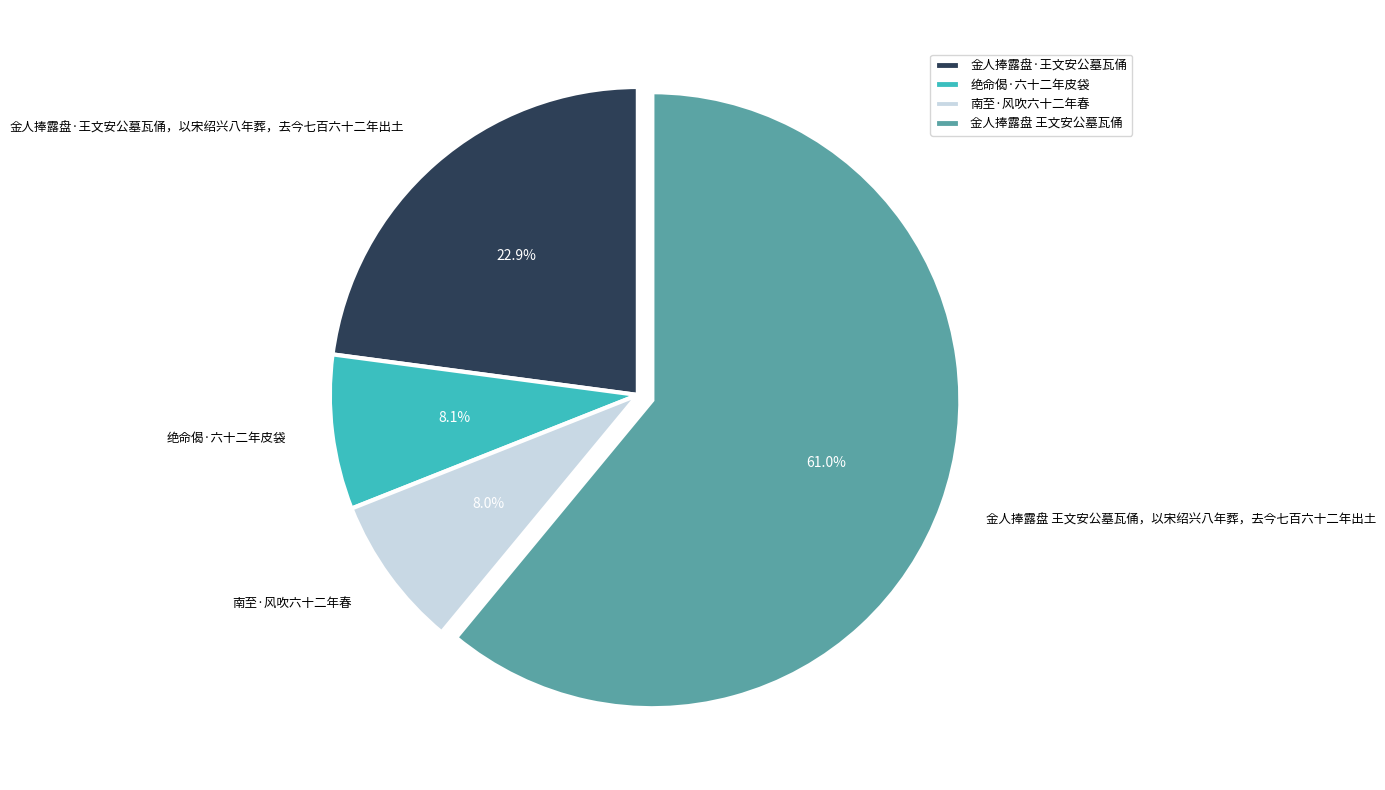

Count the number of slices in the pie.

4